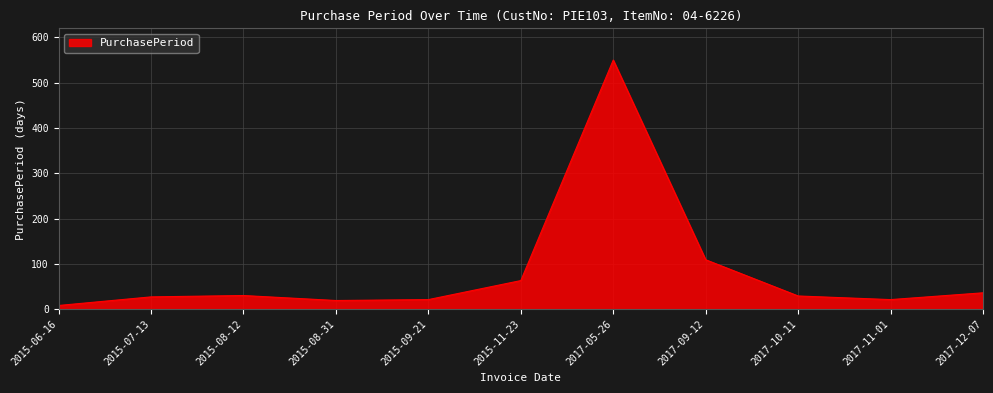

What is the difference between the values at 2015-07-13 and 2017-05-26?

523